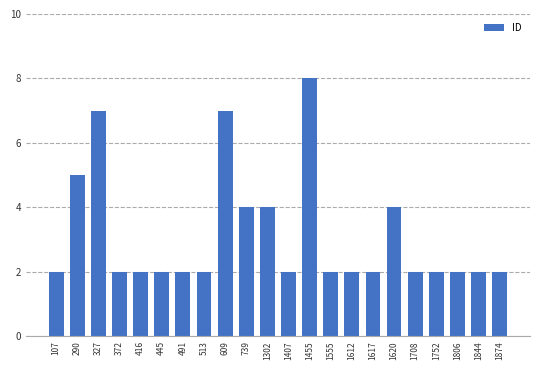

True or false: the data shows 3 at 290.

False